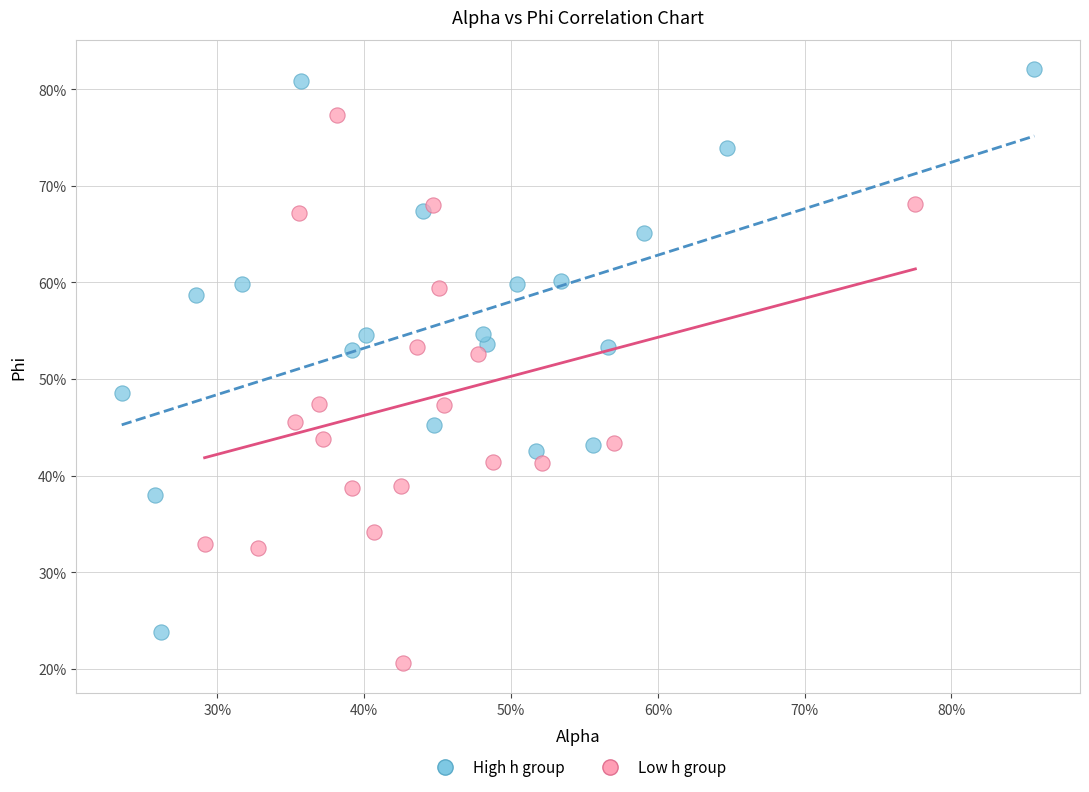

What are all the series names shown in the legend?

High h group, Low h group